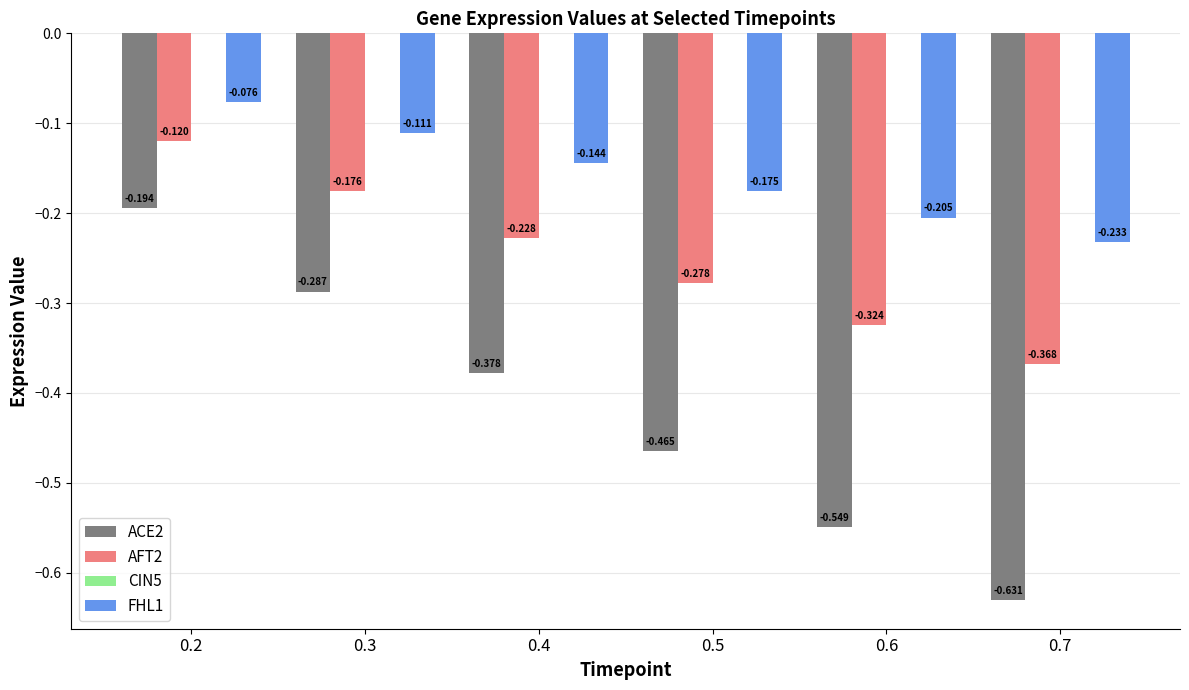

Is the value of ACE2 at 0.3 greater than the value of FHL1 at 0.5?

No